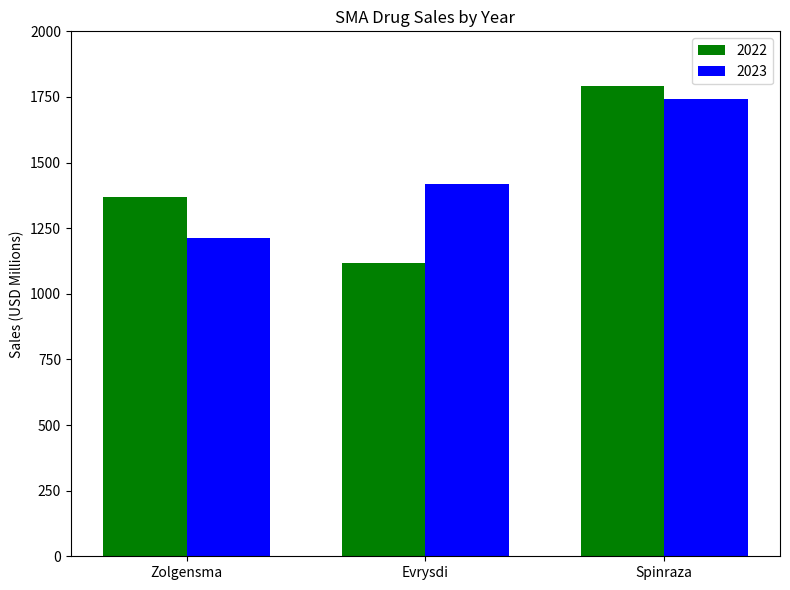

What is the label of the 1st bar from the right?

Spinraza